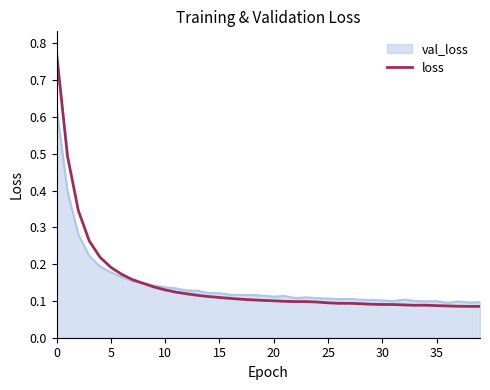

Rank the series by their maximum value, from lowest to highest.

val_loss, loss